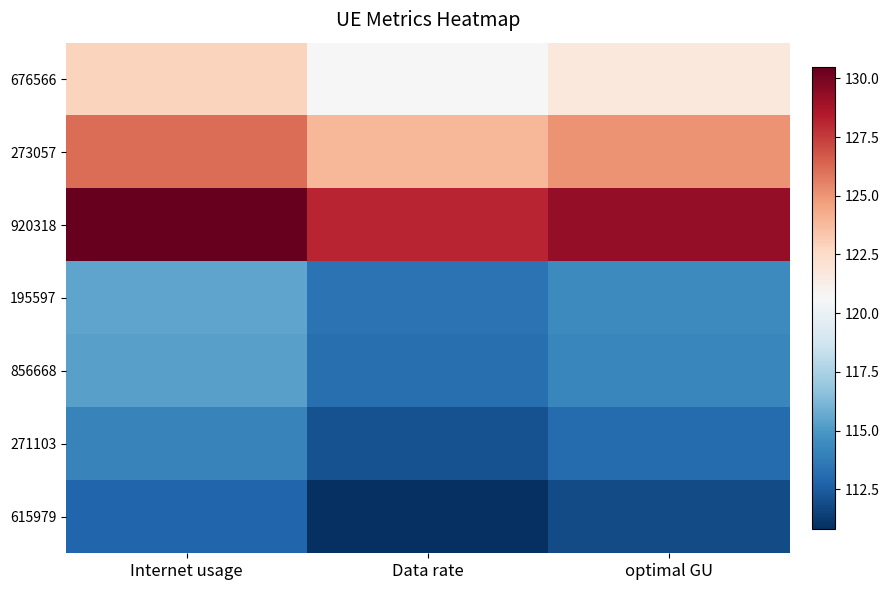

Which series has the largest total across all categories?

920318